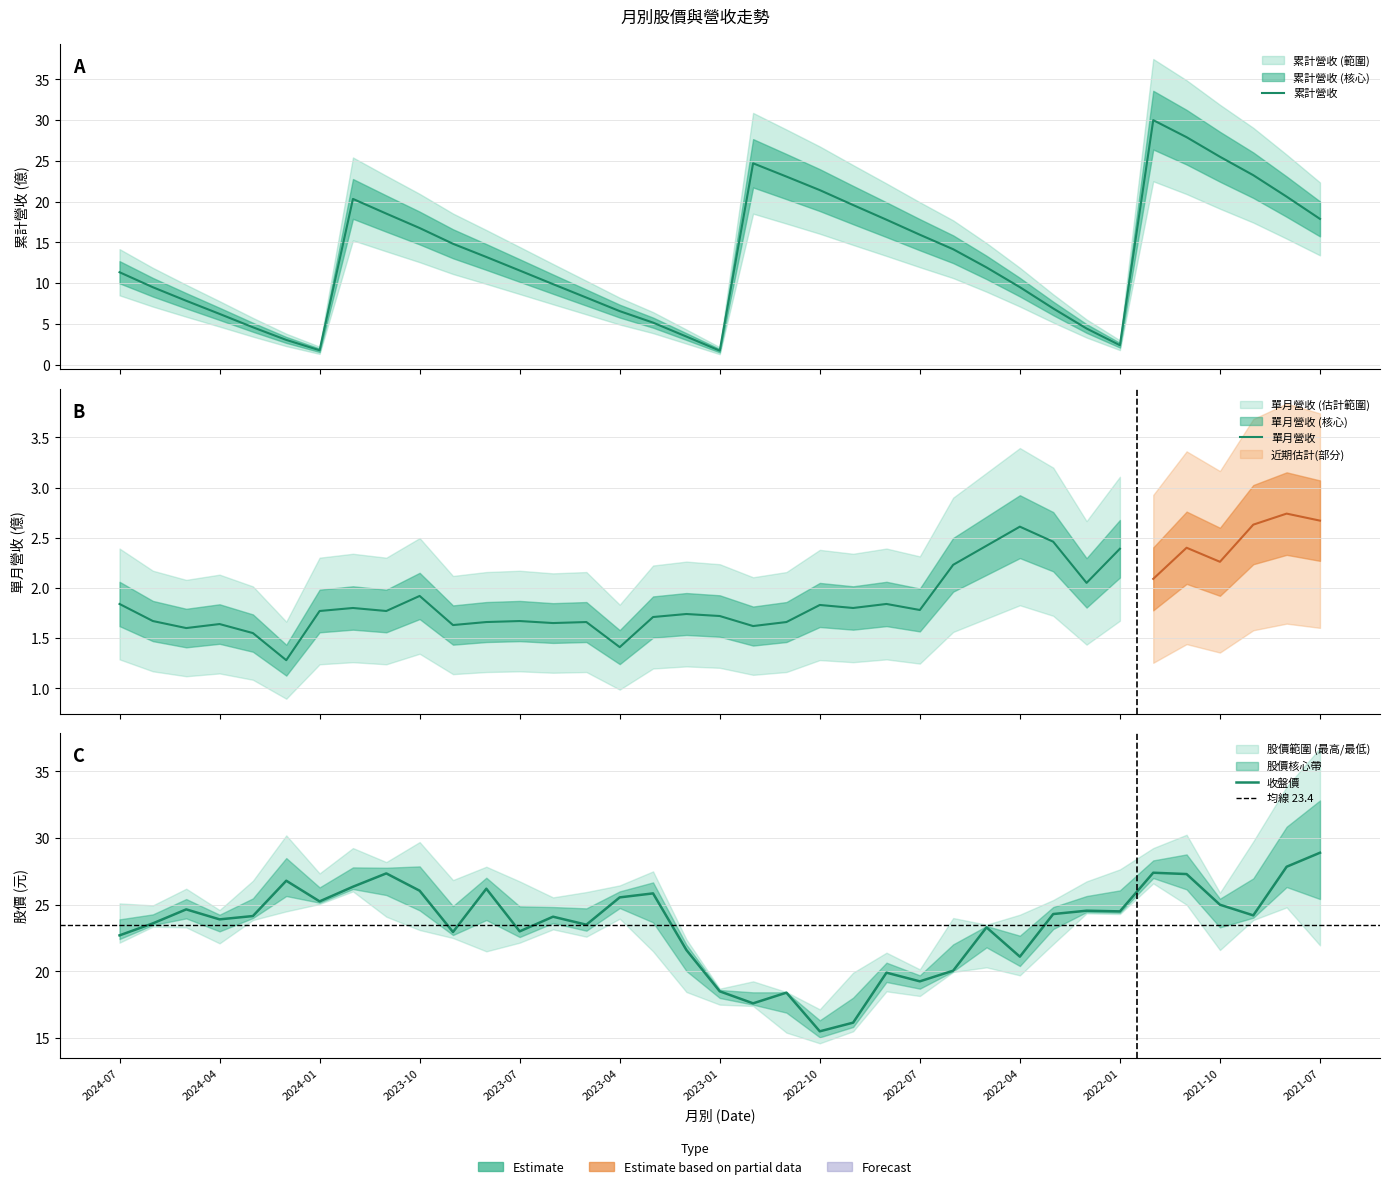

At which label is 最高 closest to 26?

2023-05